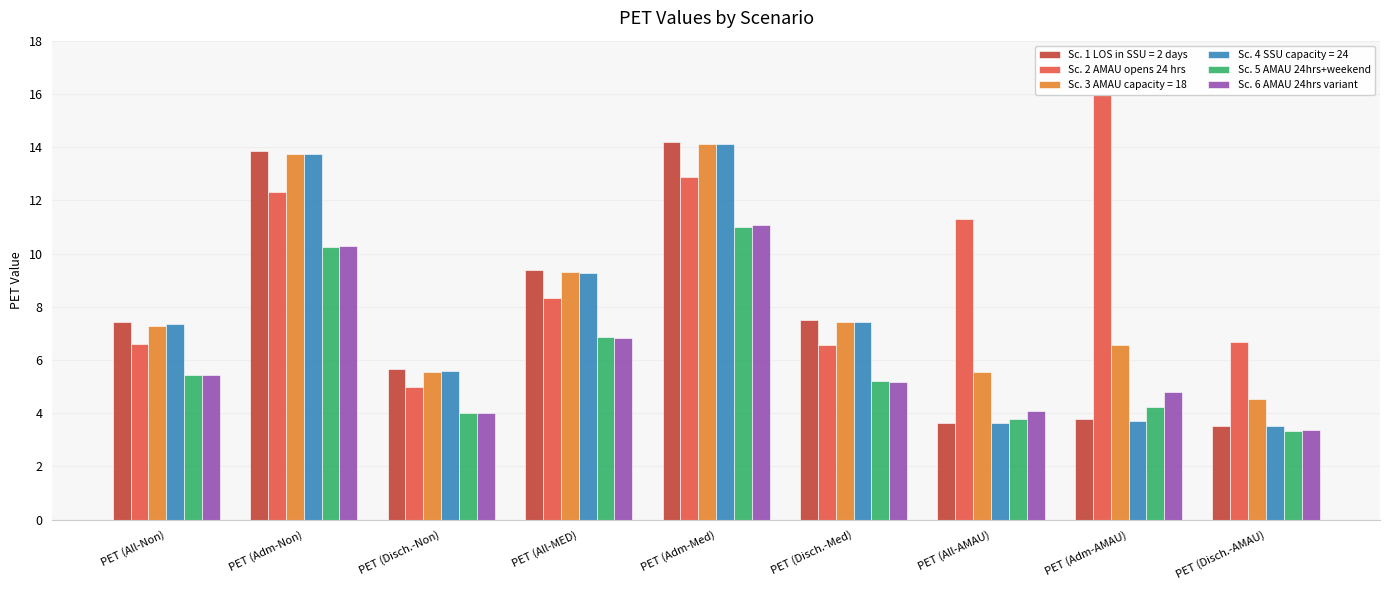

What is the spread (max minus min) of values at PET (All-AMAU)?

7.7